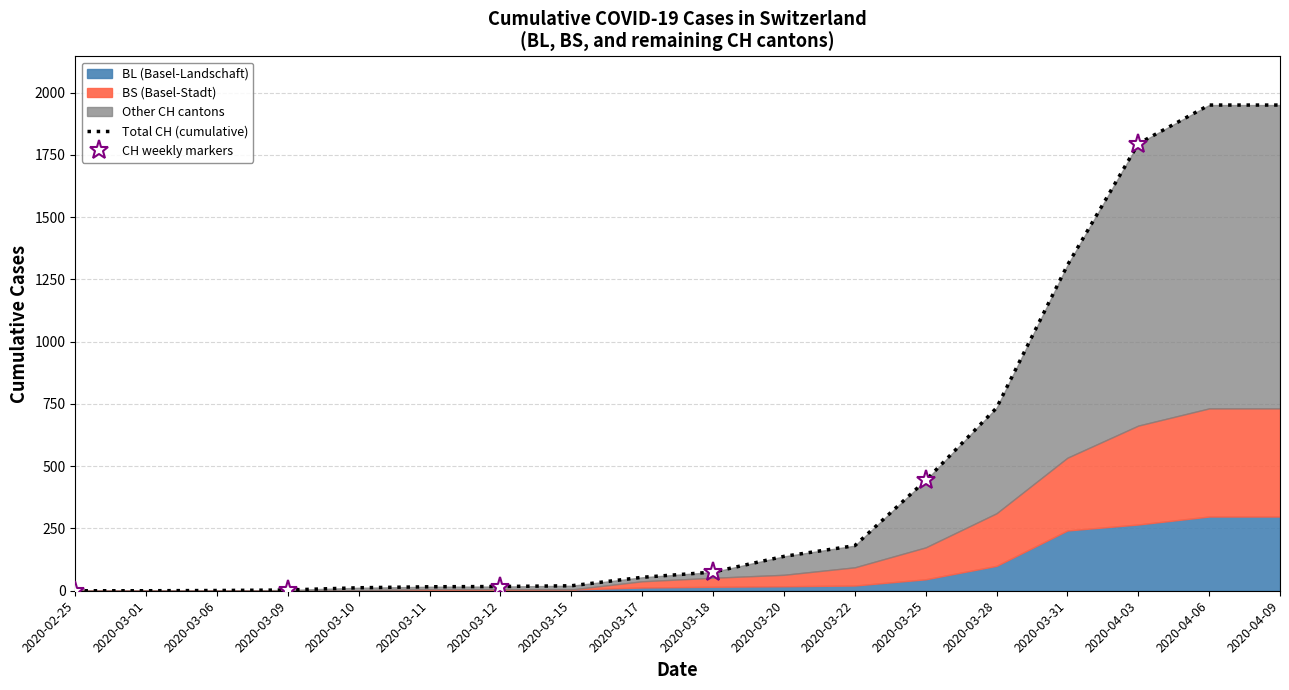

The value of BS at 2020-03-17 is 25. True or false?

True